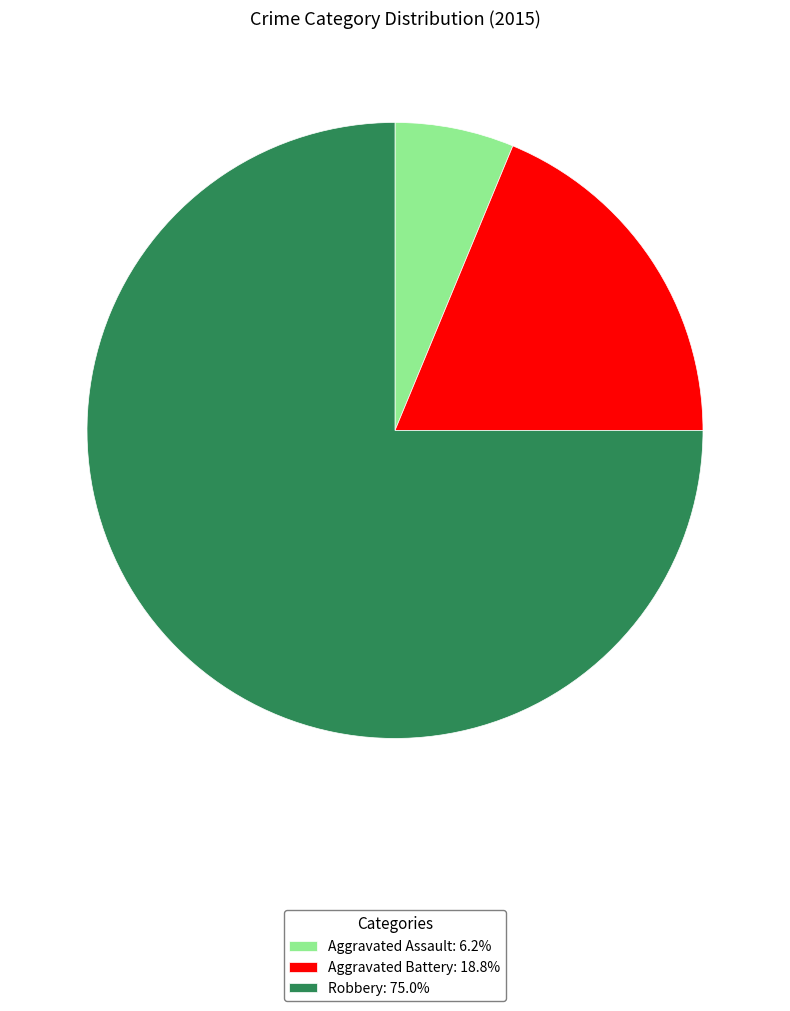

What is the ratio of the value at Robbery: 75.0% to the value at Aggravated Assault: 6.2%?

12.0